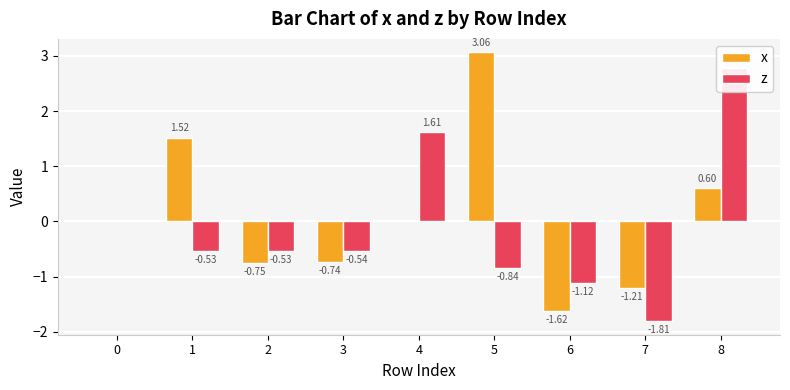

How many bars are there in each group?

2